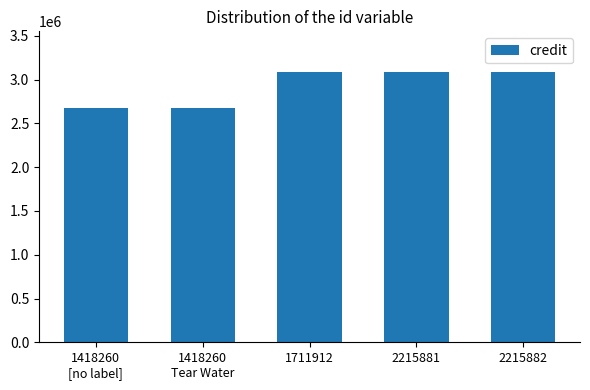

Reading left to right, extract all data points from this chart.

2675122	2675122	3088457	3088457	3088457